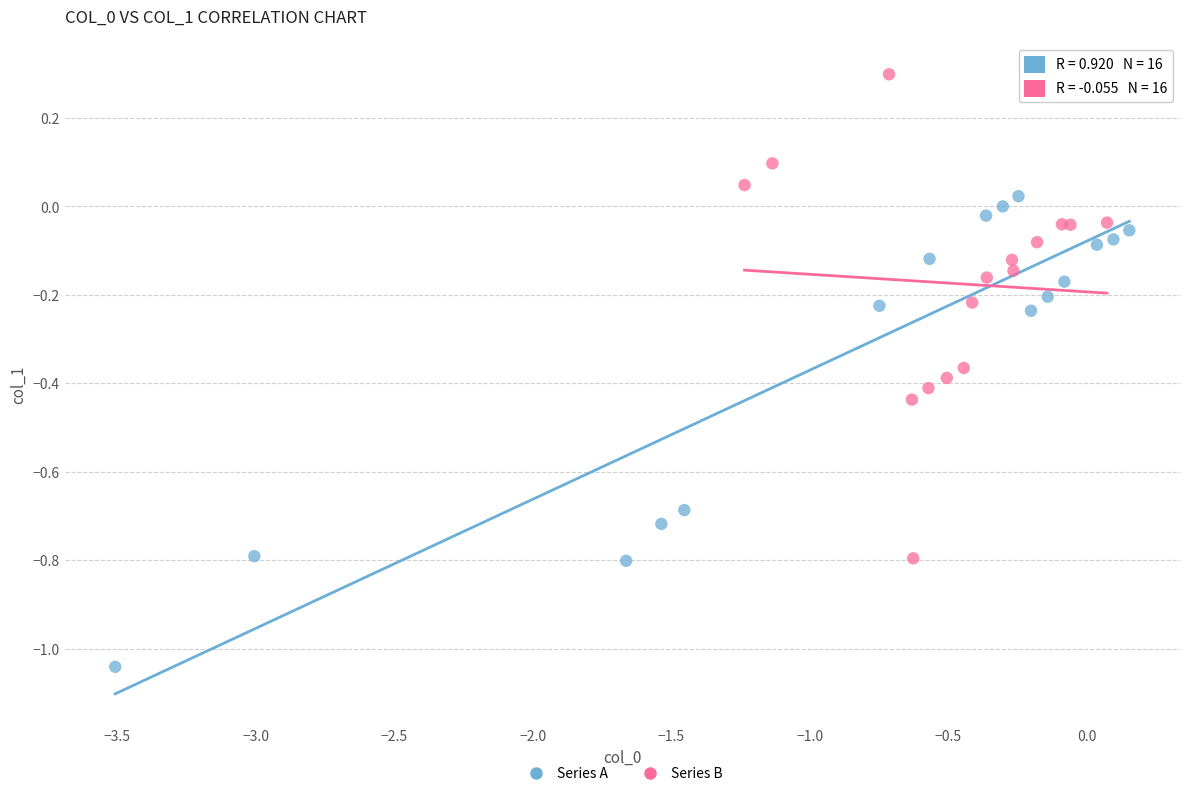

What are all the series names shown in the legend?

Series A, Series B